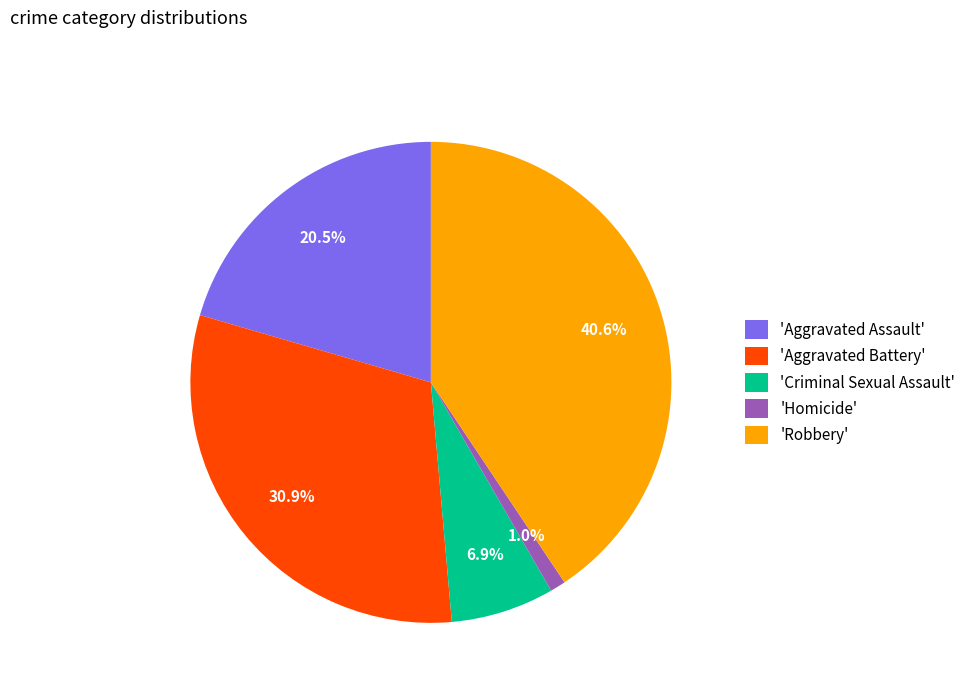

Rank the categories by value from lowest to highest.

'Homicide', 'Criminal Sexual Assault', 'Aggravated Assault', 'Aggravated Battery', 'Robbery'